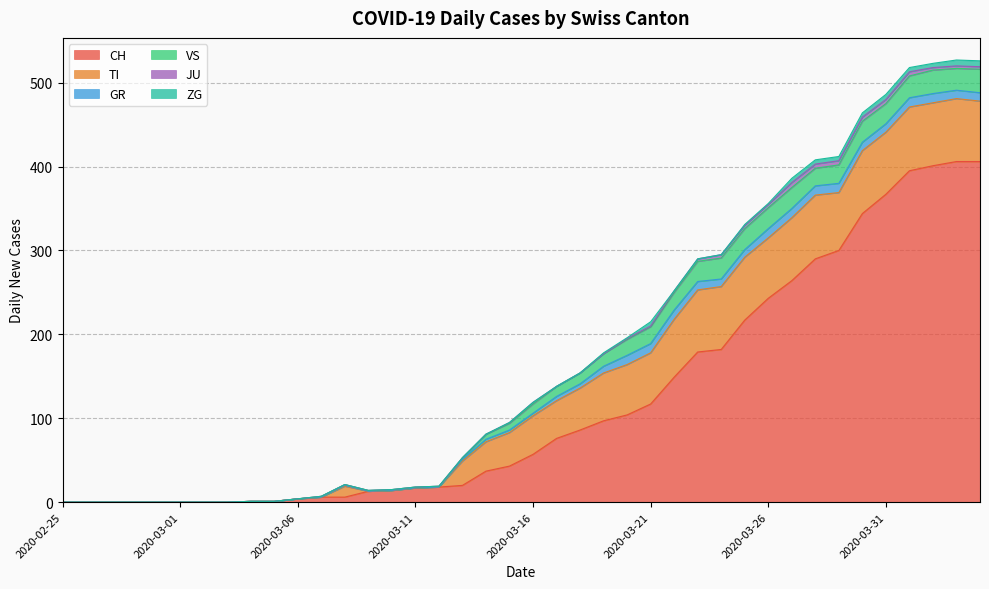

What position from the right is 2020-04-02?

3